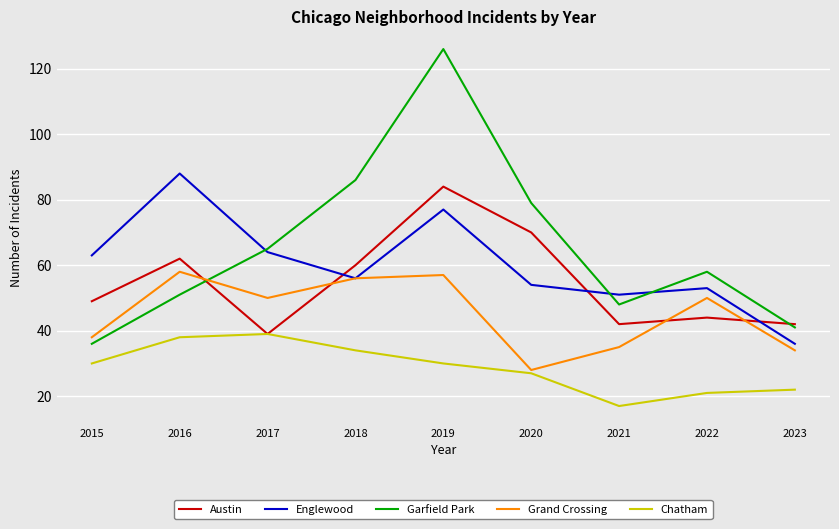

Where is Garfield Park nearest to the value 81?

2020